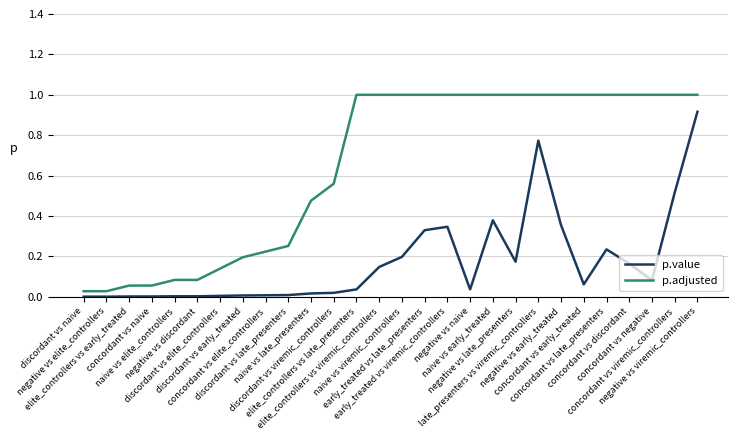

True or false: p.adjusted and p.value cross at least once.

False